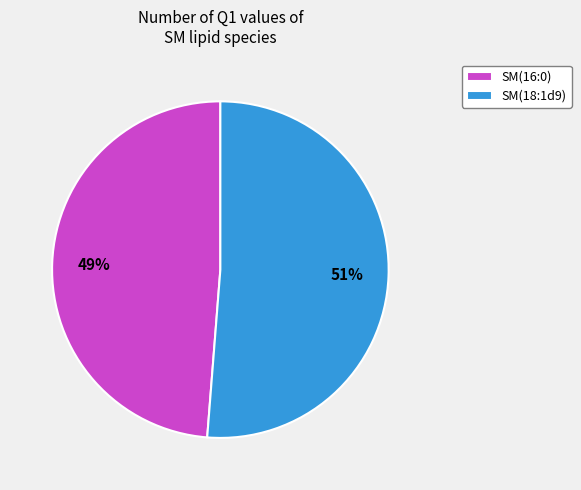

Is SM(16:0) the majority of the pie?

No